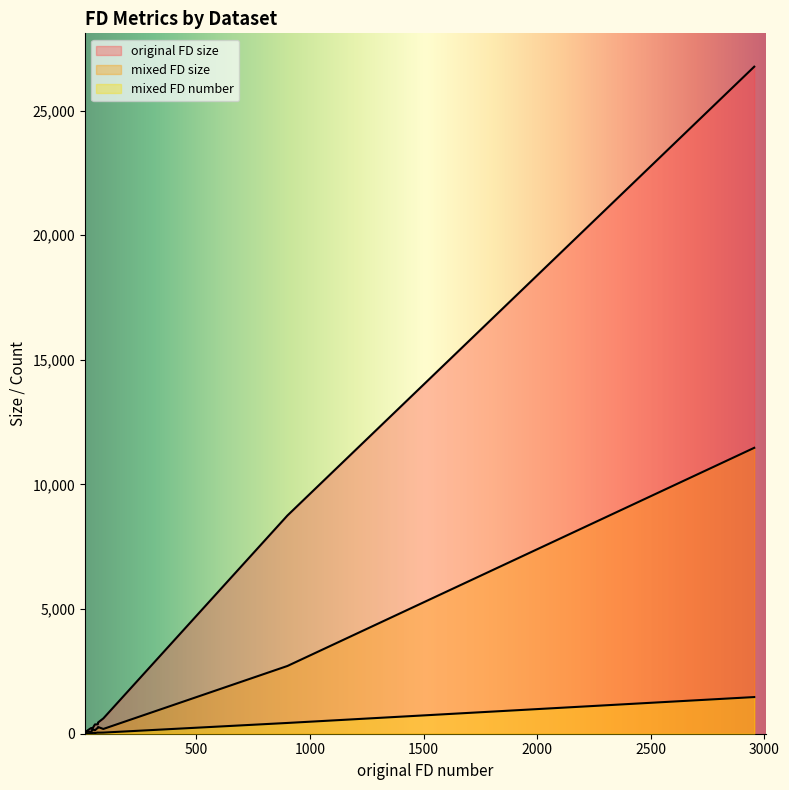

How many lines are shown in the chart?

3